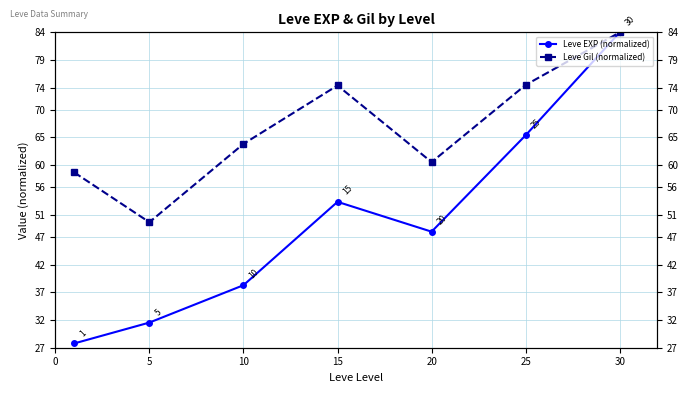

At which category is the sum across all series the highest?

30